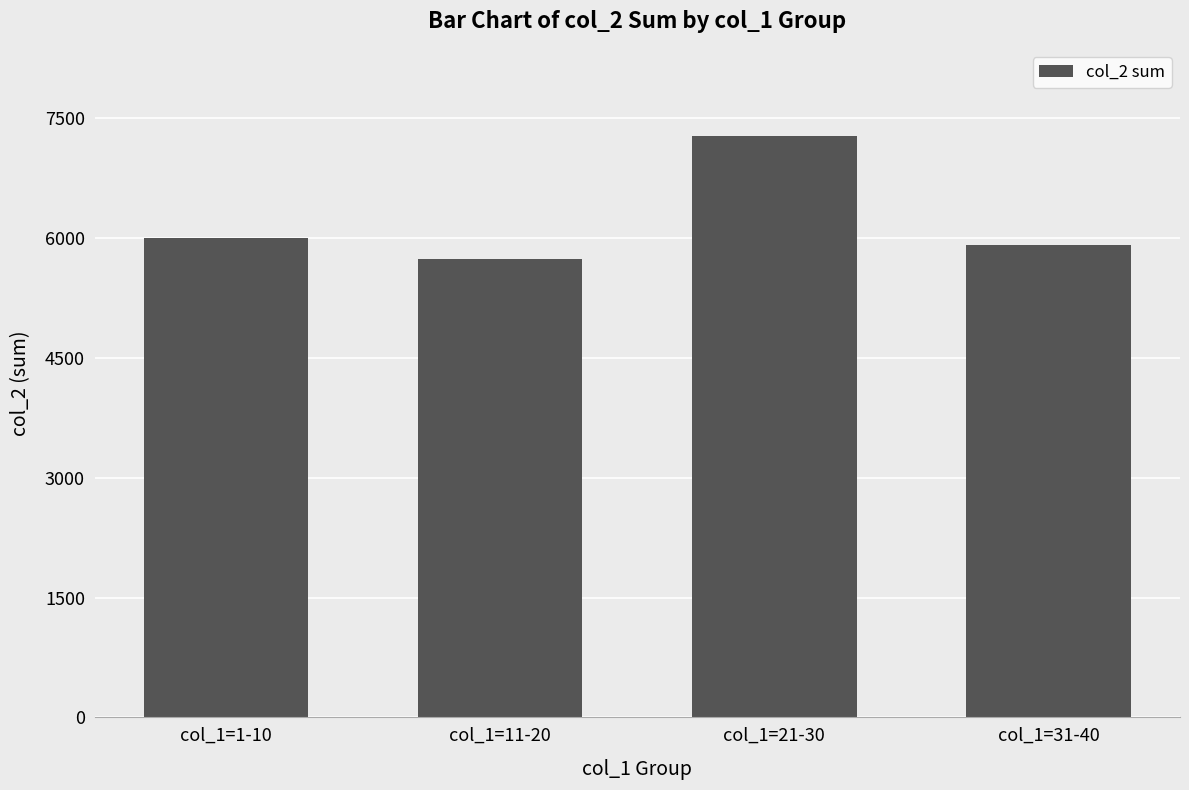

Which has a higher value, col_1=11-20 or col_1=1-10?

col_1=1-10